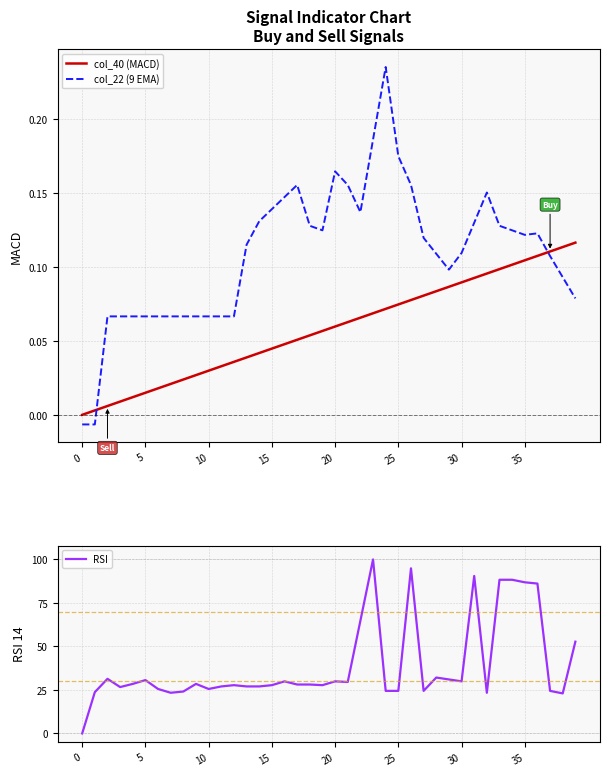

Which series has the largest range (max minus min)?

RSI